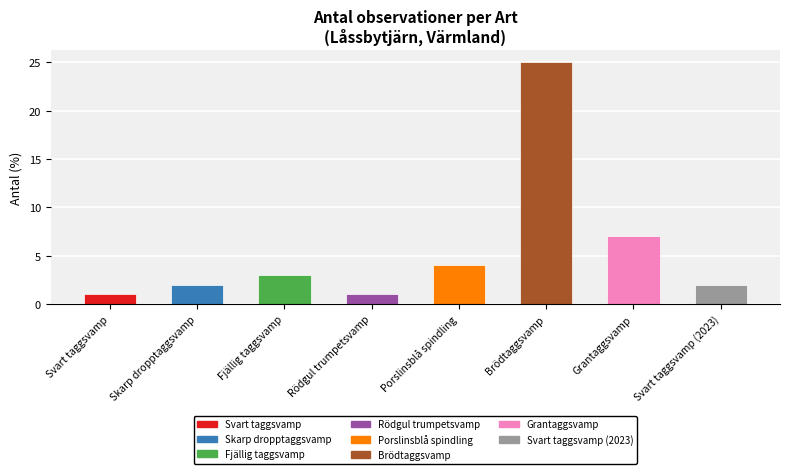

Approximately how many times larger is the value at Rödgul trumpetsvamp compared to Skarp dropptaggsvamp?

0.5